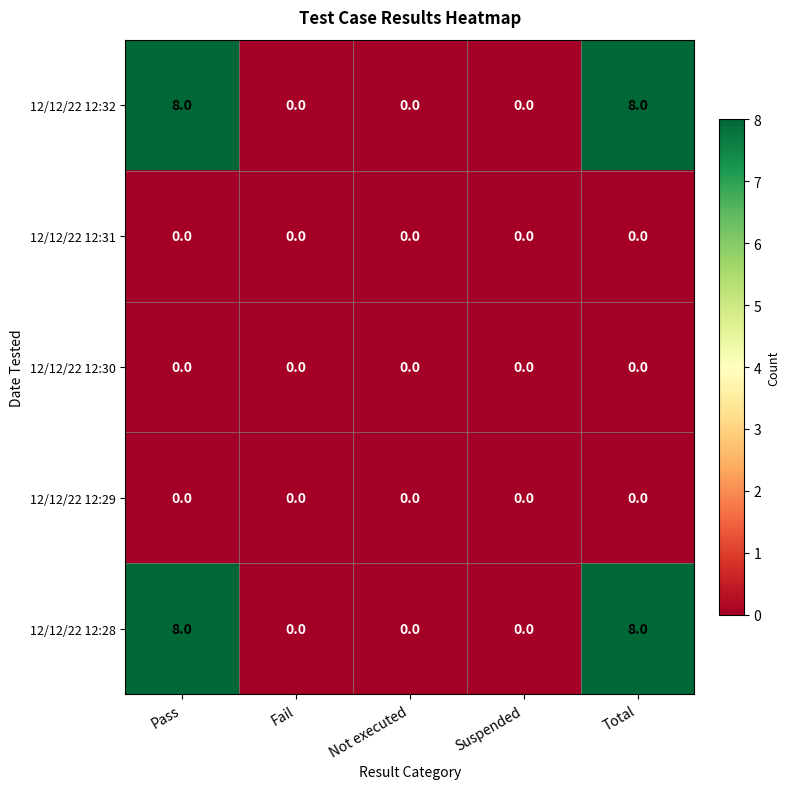

What is the total value across all series at Total?

16